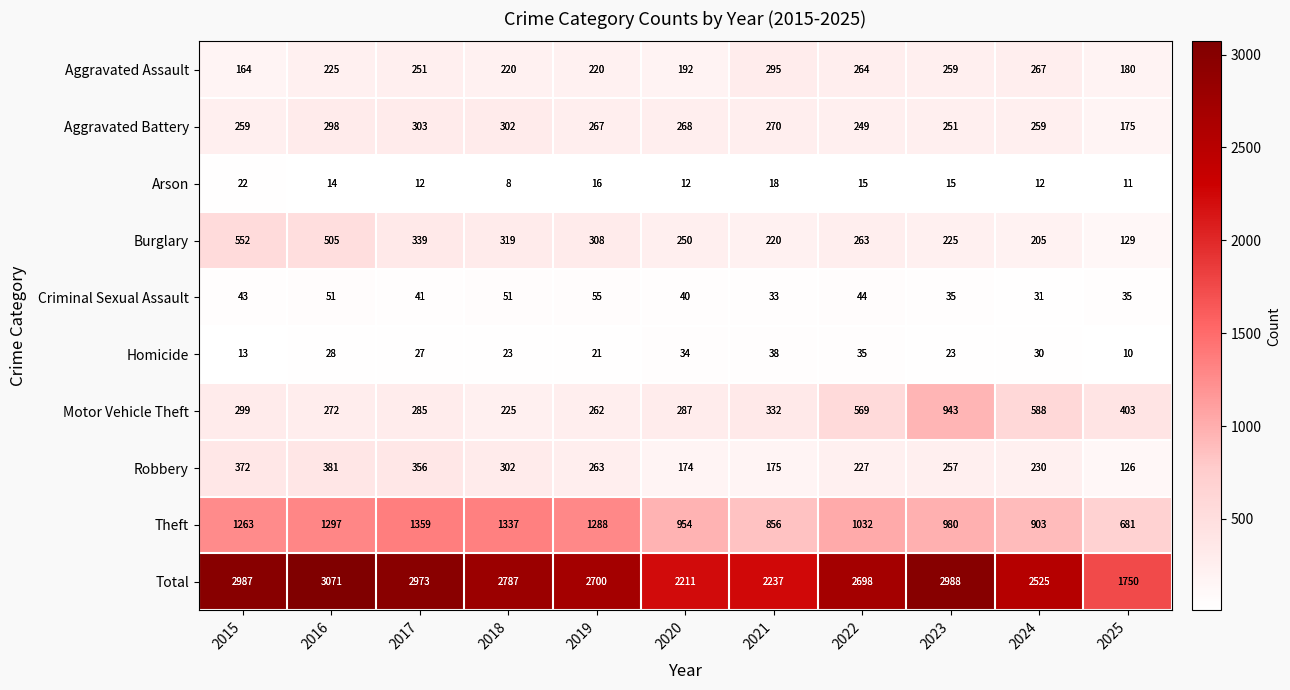

What is the maximum value for Robbery?

381